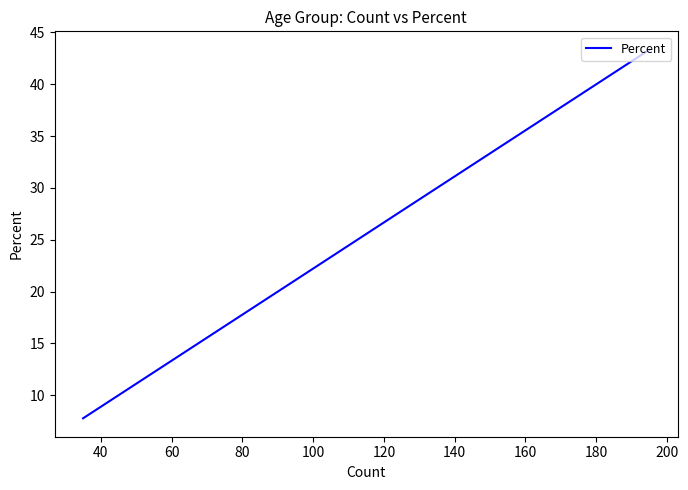

What is the value of the 4th point from the left?

7.8